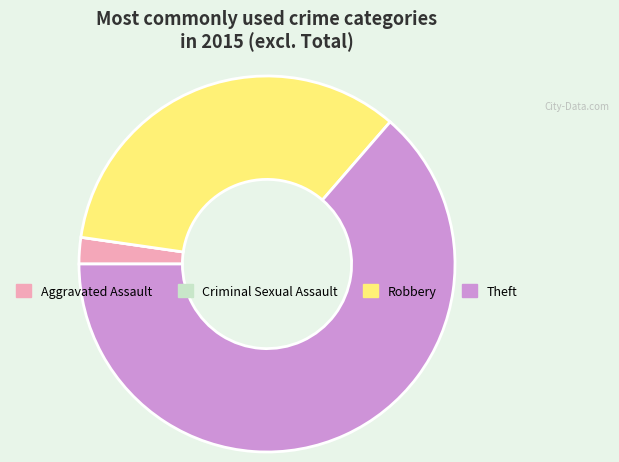

Which slice is the largest?

Theft